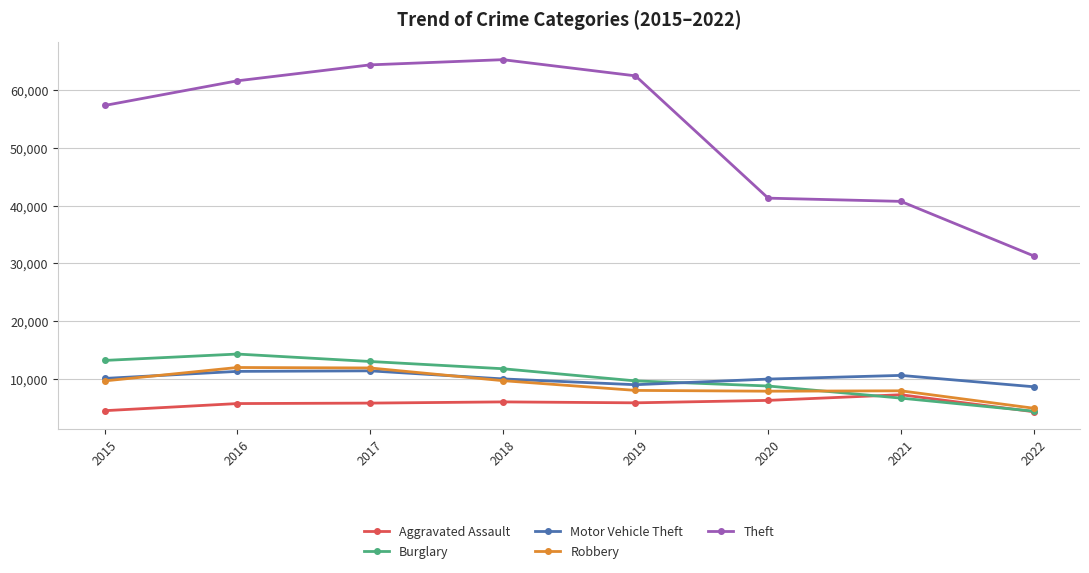

What is the value of the Motor Vehicle Theft point at the 5th from the left?

8978